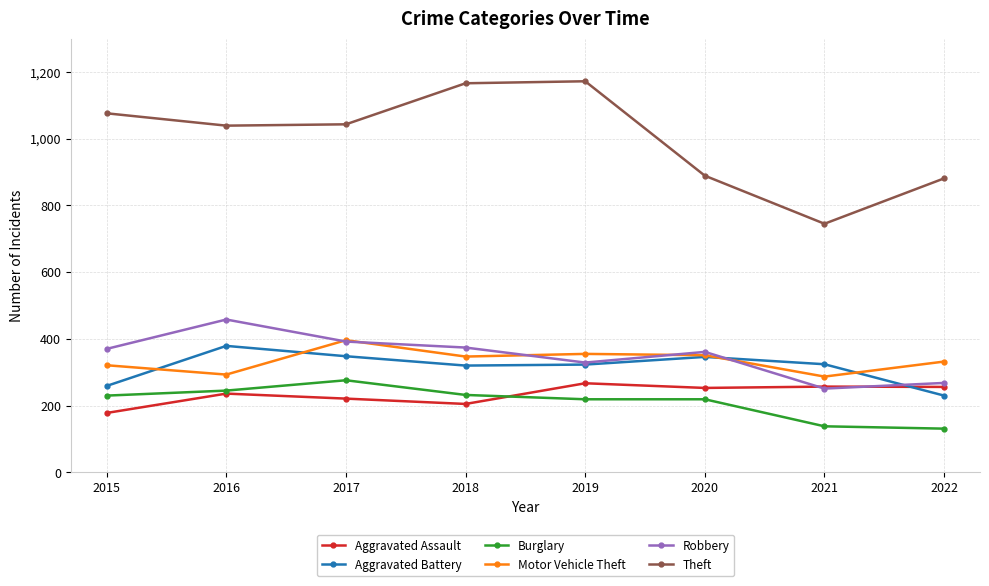

What are all the series names shown in the legend?

Aggravated Assault, Aggravated Battery, Burglary, Motor Vehicle Theft, Robbery, Theft